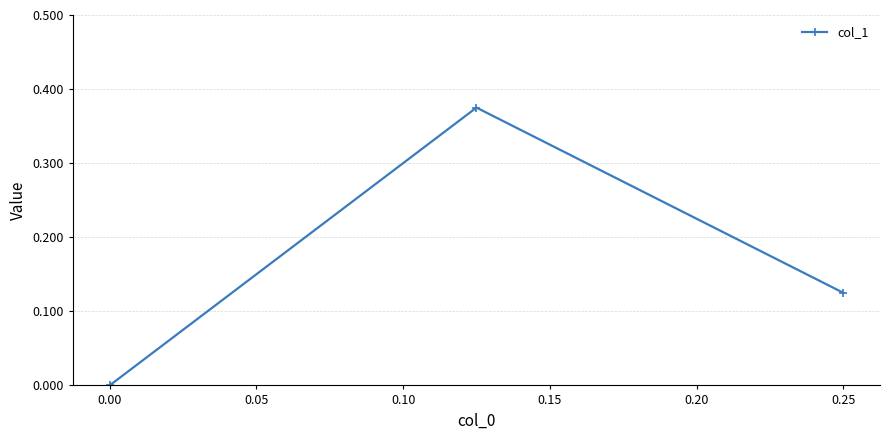

Where is the data nearest to the value 0?

0.00